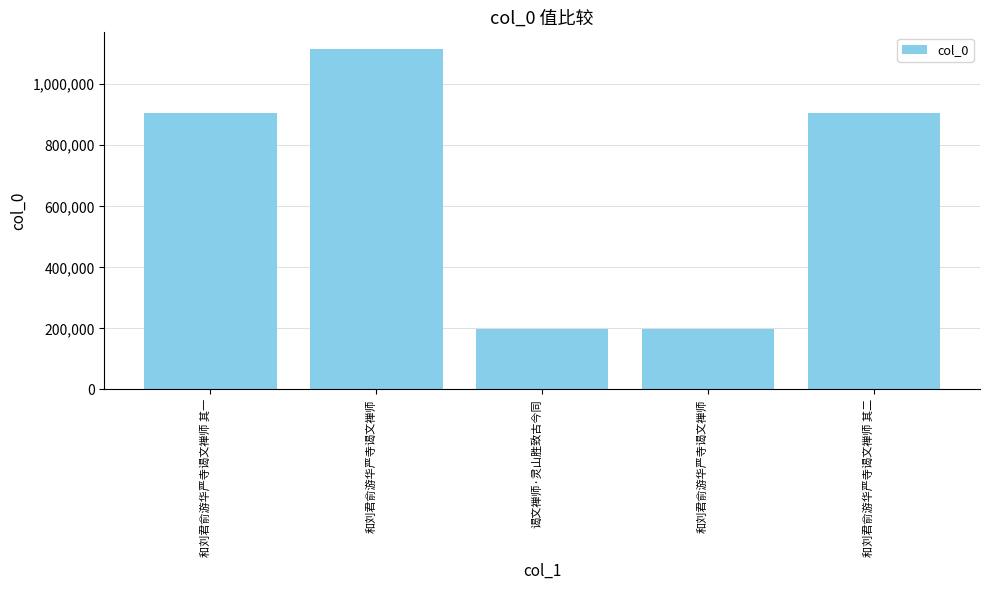

What is the average value?

664833